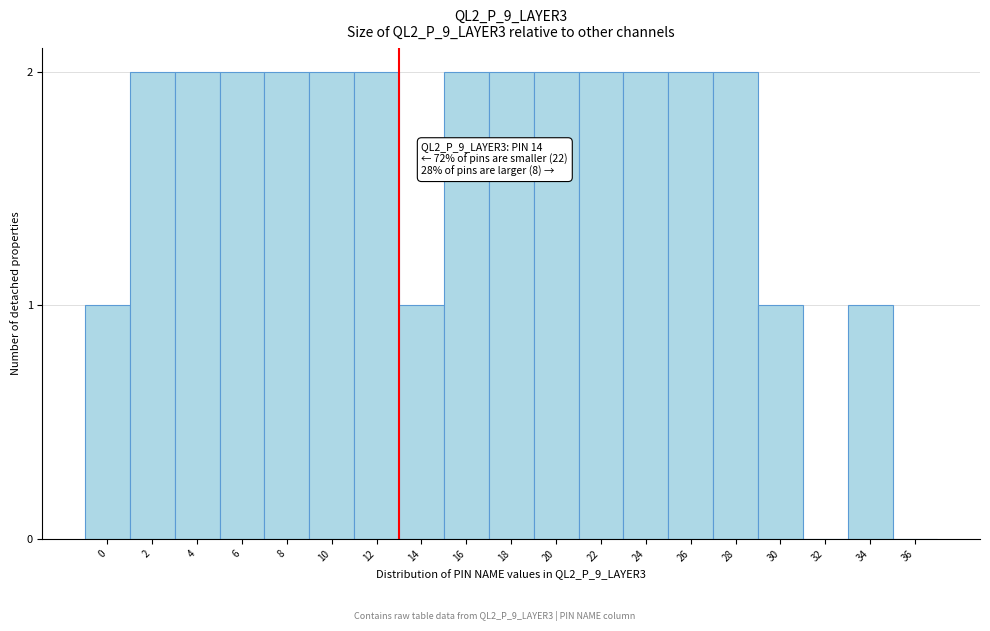

Reading left to right, transcribe all the data shown in this chart.

0=1	2=2	4=2	6=2	8=2	10=2	12=2	14=1	16=2	18=2	20=2	22=2	24=2	26=2	28=2	30=1	32=0	34=1	36=0